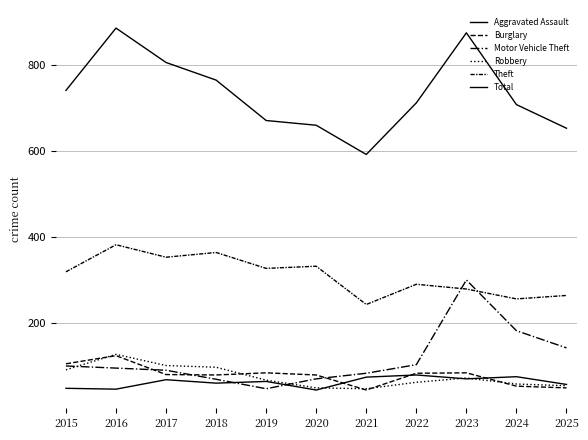

What is the difference between the Motor Vehicle Theft values at 2018 and 2019?

22